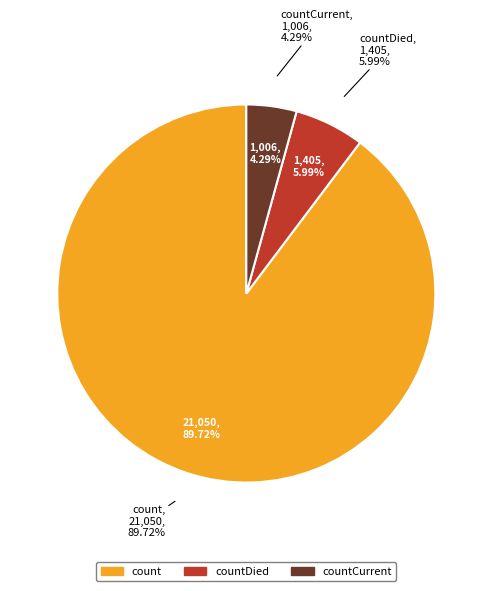

To the nearest percent, what is the combined percentage of countDied and count?

96%